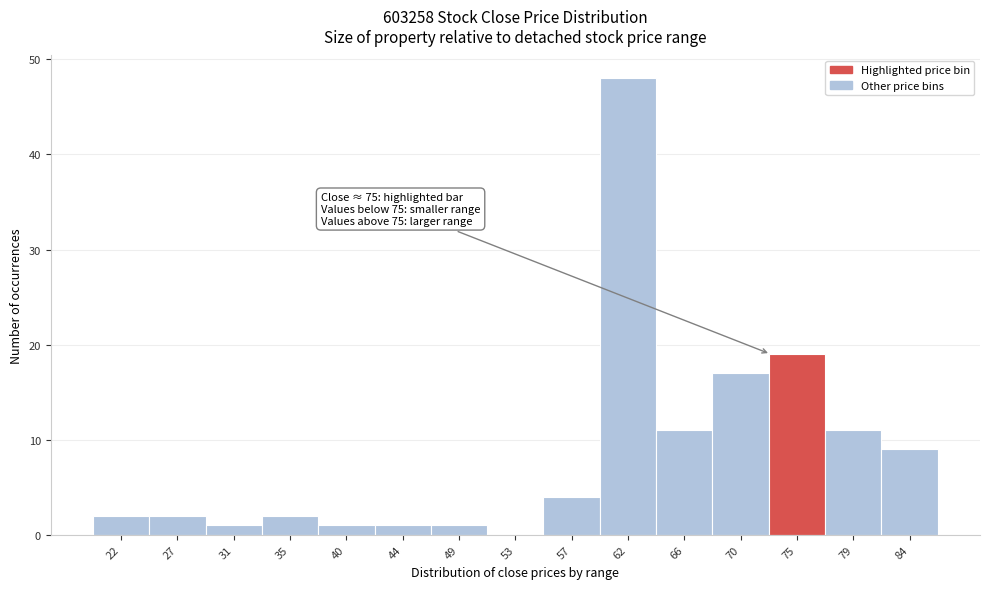

Reading right to left, what are all the values shown in this chart?

84=9	79=11	75=19	70=17	66=11	62=48	57=4	53=0	49=1	44=1	40=1	35=2	31=1	27=2	22=2